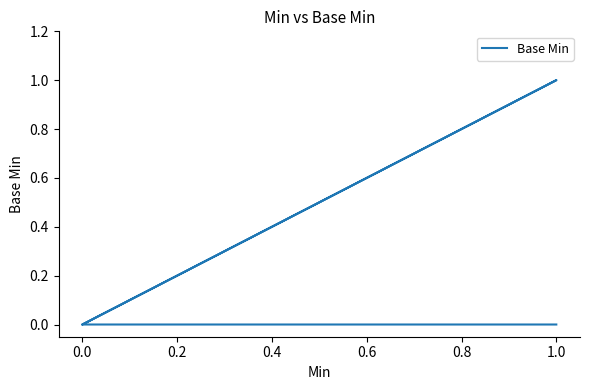

What is the label of the 4th point from the right?

0.2